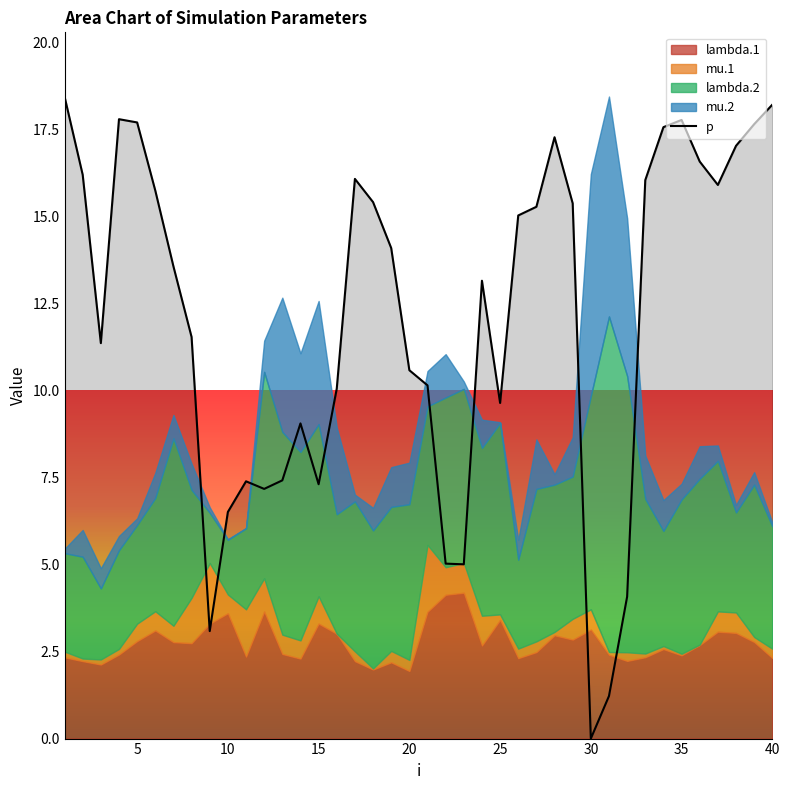

What is the difference between the second highest and minimum values?

18.2